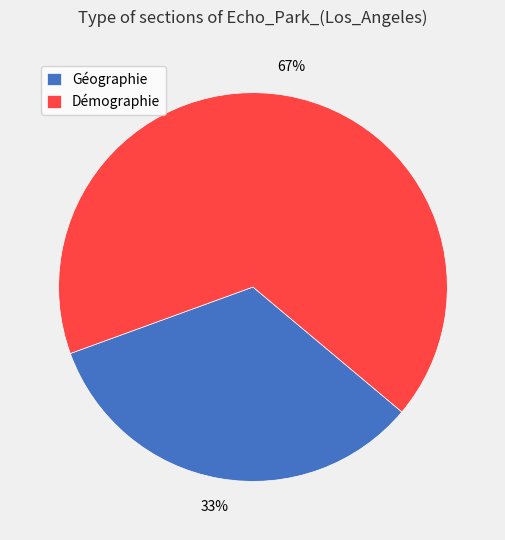

Is Démographie the majority of the pie?

Yes